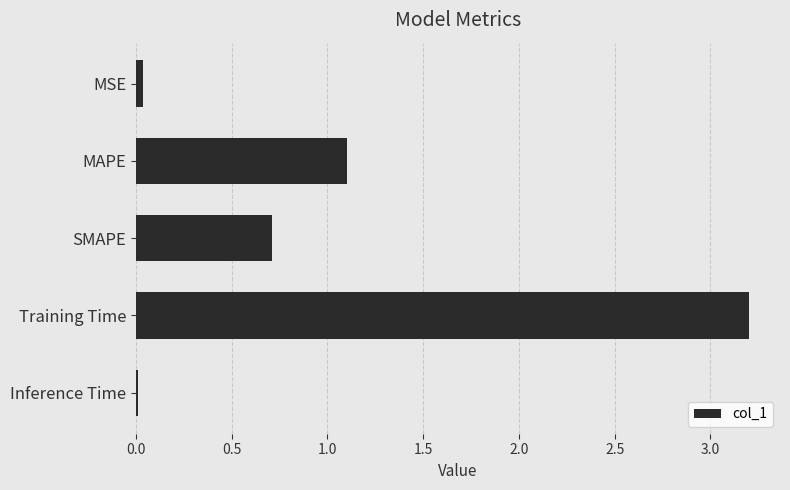

What value does the data have at MAPE?

1.1